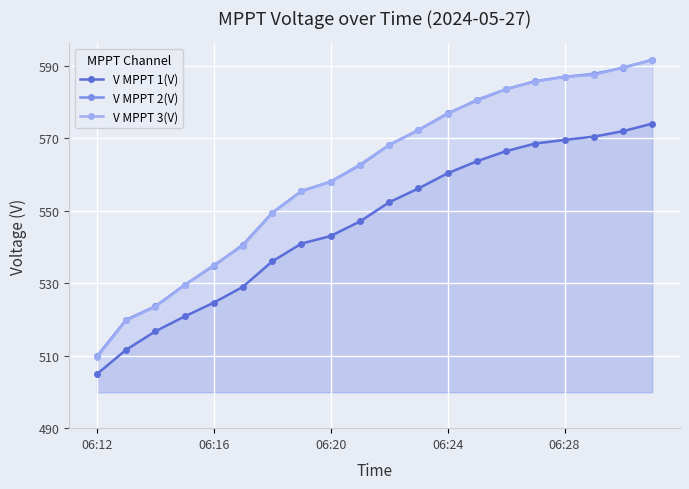

Reading left to right, what are all the values shown in this chart?

V MPPT 1(V): 504.9	511.6	516.7	520.8	524.6	529.0	536.0	540.9	543.0	547.0	552.3	556.1	560.3	563.6	566.4	568.5	569.5	570.4	571.9	574.0
V MPPT 2(V): 509.8	519.9	523.6	529.5	534.8	540.6	549.4	555.4	558.0	562.5	568.1	572.2	576.8	580.4	583.5	585.7	586.9	587.7	589.4	591.6
V MPPT 3(V): 509.5	519.7	523.5	529.4	535.0	540.3	549.3	555.3	558.0	562.7	568.1	572.2	576.6	580.6	583.5	585.6	586.9	587.4	589.5	591.5